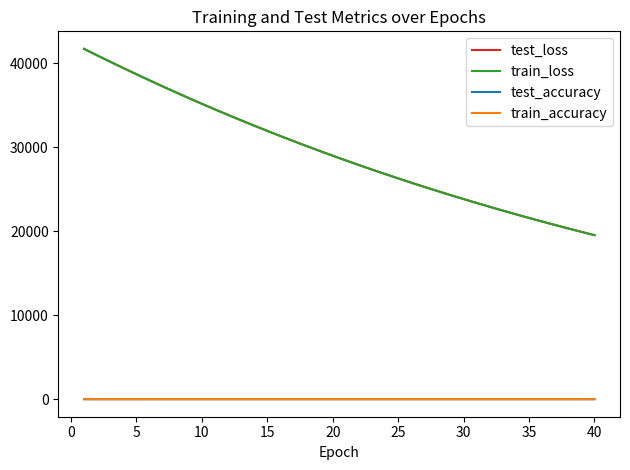

Which series has the largest range (max minus min)?

test_loss